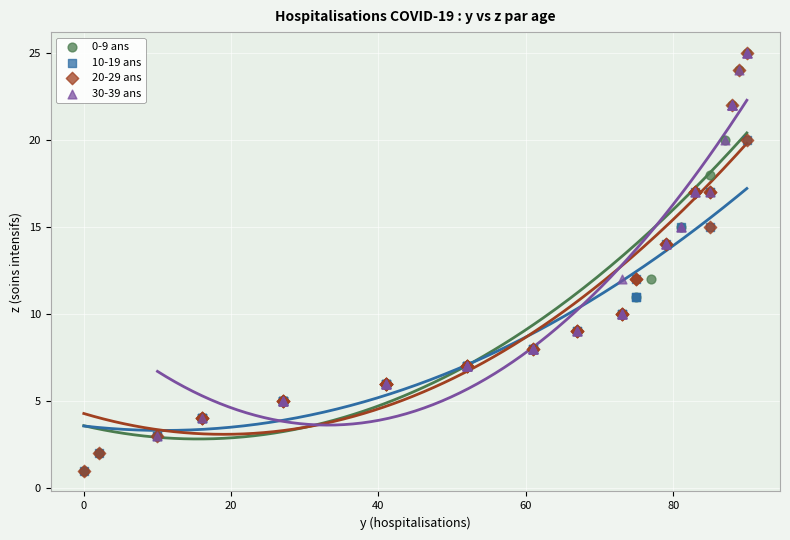

What are all the series names shown in the legend?

0-9 ans, 10-19 ans, 20-29 ans, 30-39 ans